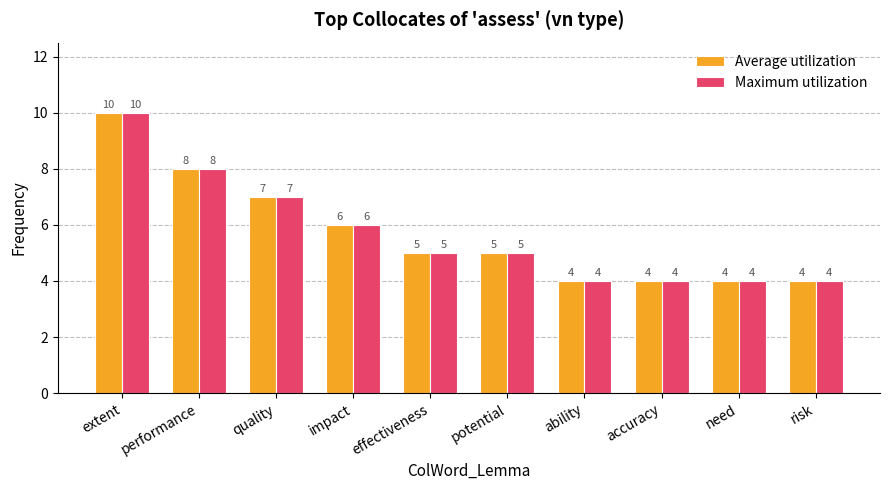

How many categories are shown in the chart?

10